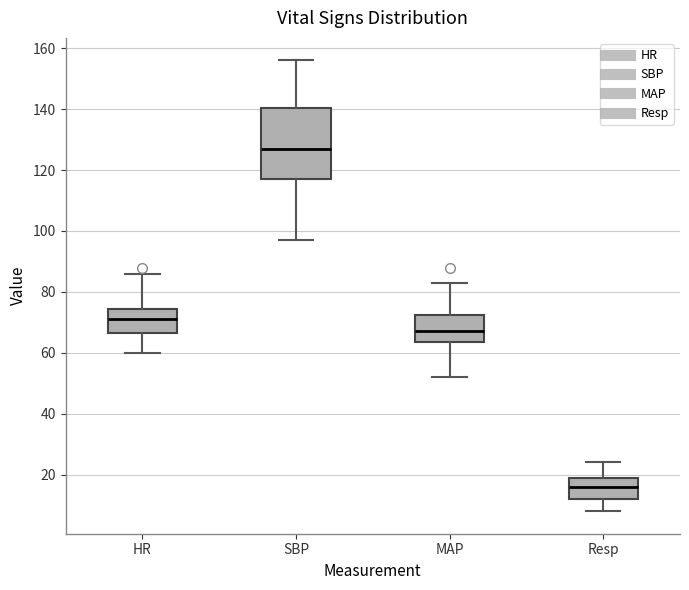

Which box is the tallest, from its lower edge to its upper edge?

SBP